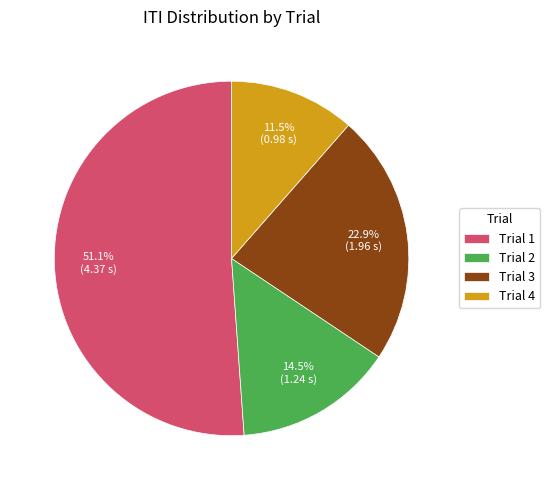

Which slice represents more than half of the pie?

Trial 1